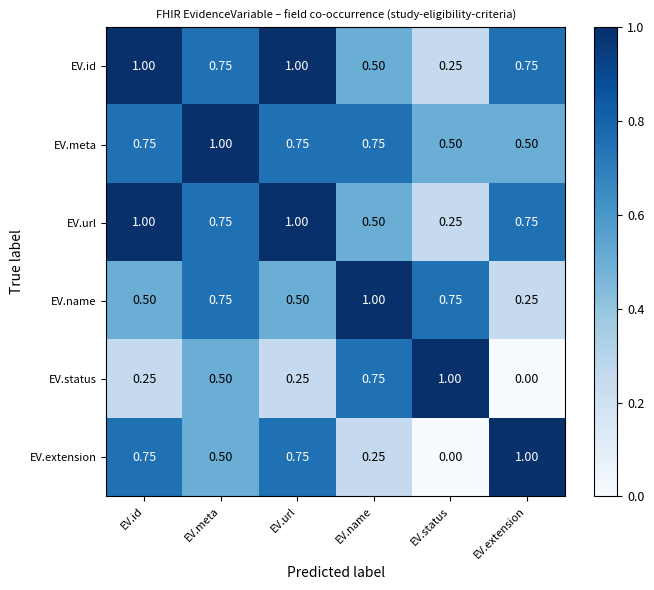

Is the value of EV.status at EV.id greater than the value of EV.id at EV.extension?

No